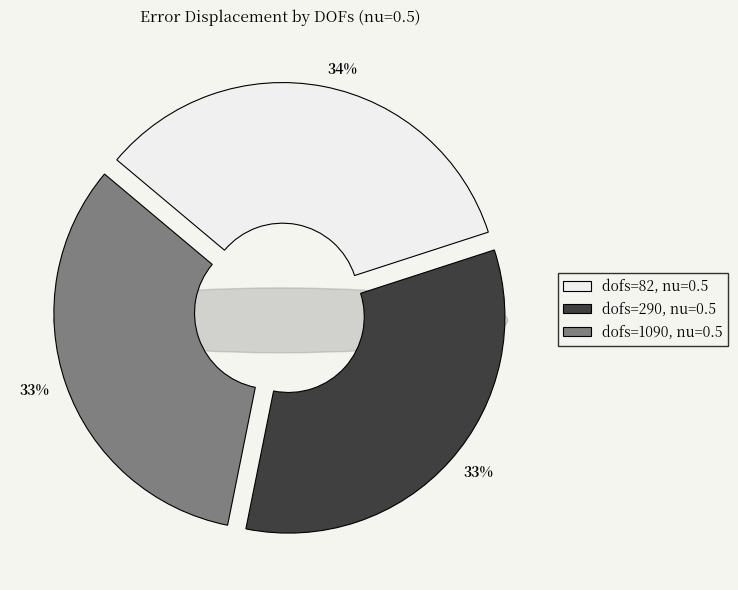

To the nearest percent, what is the average slice percentage?

33%